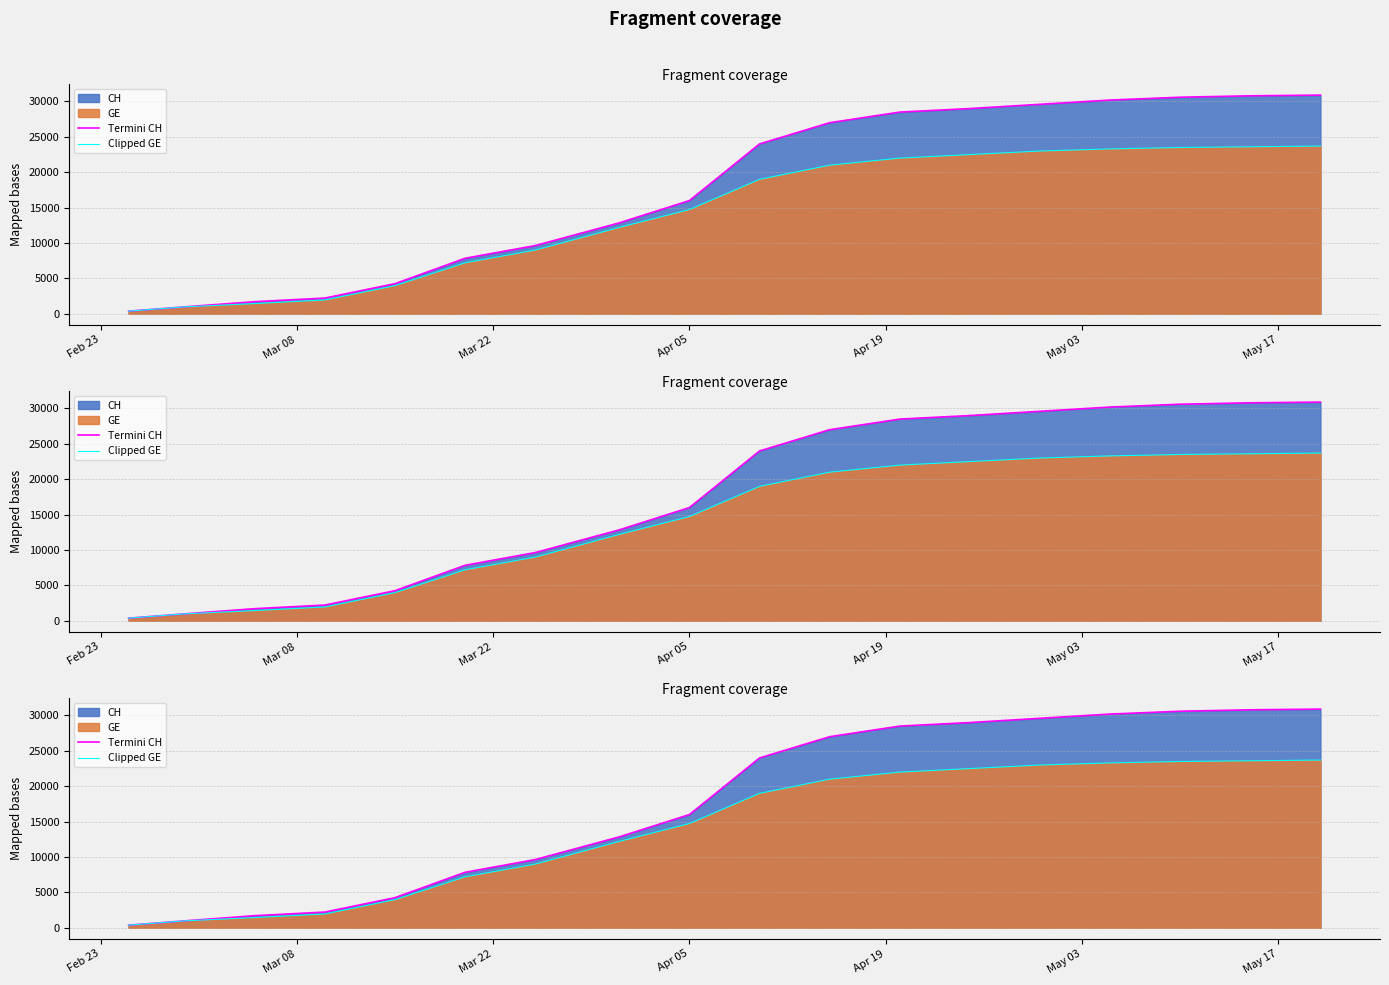

What is the difference between the maximum and minimum values in the Clipped GE series?

23325